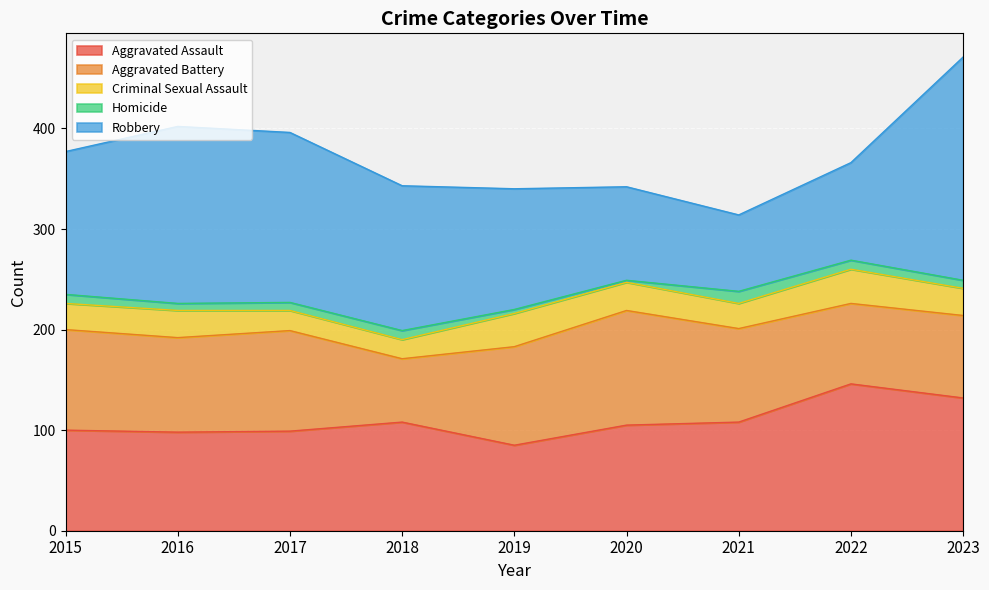

Which series ends up on top after the final intersection of Robbery and Aggravated Assault?

Robbery